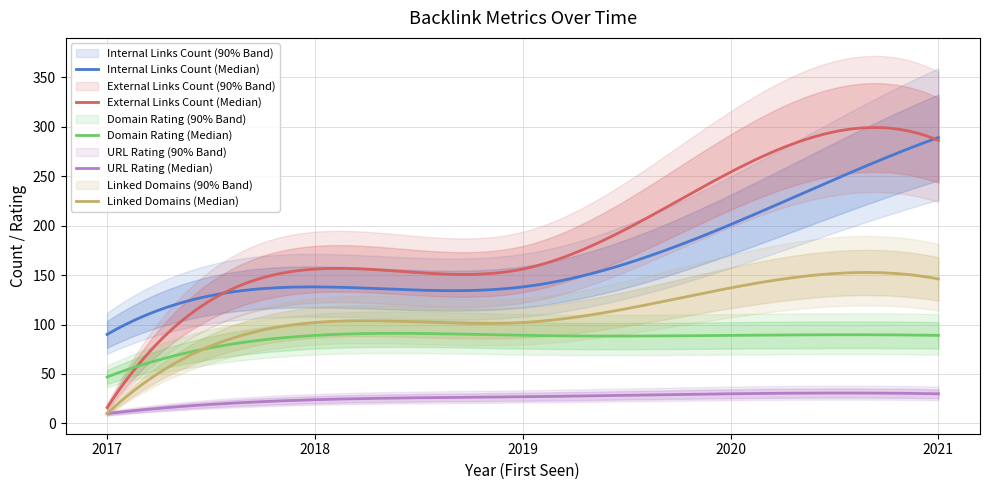

True or false: Internal Links Count and URL Rating cross at least once.

False